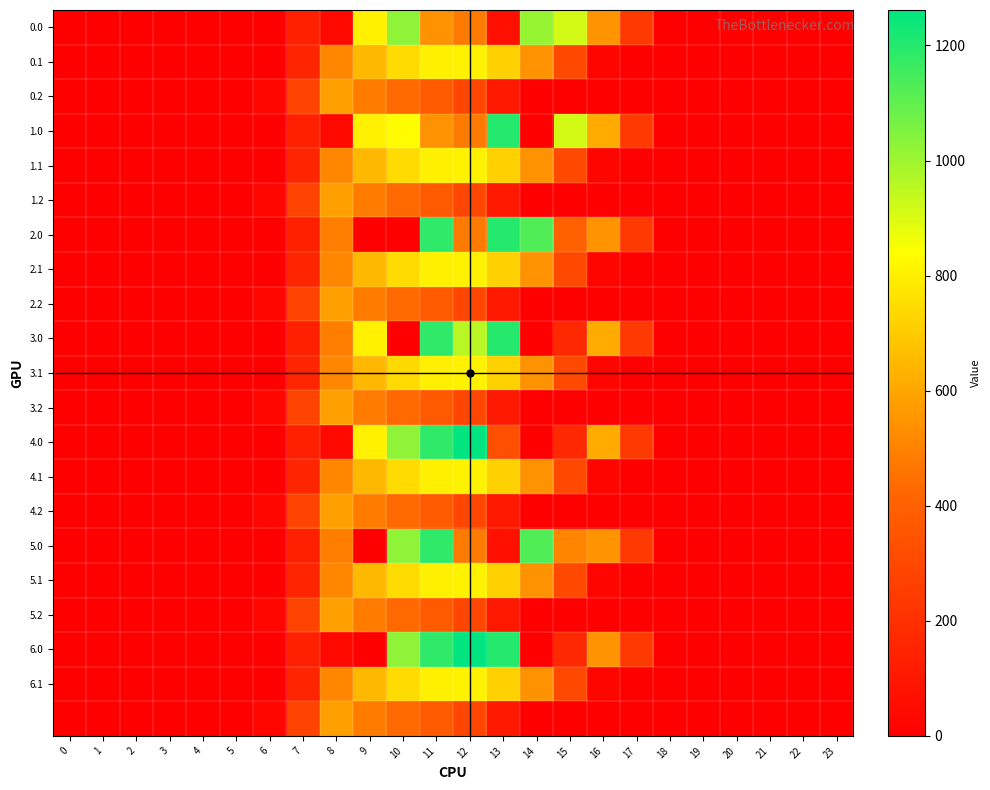

What is the greatest value displayed?

1261.6